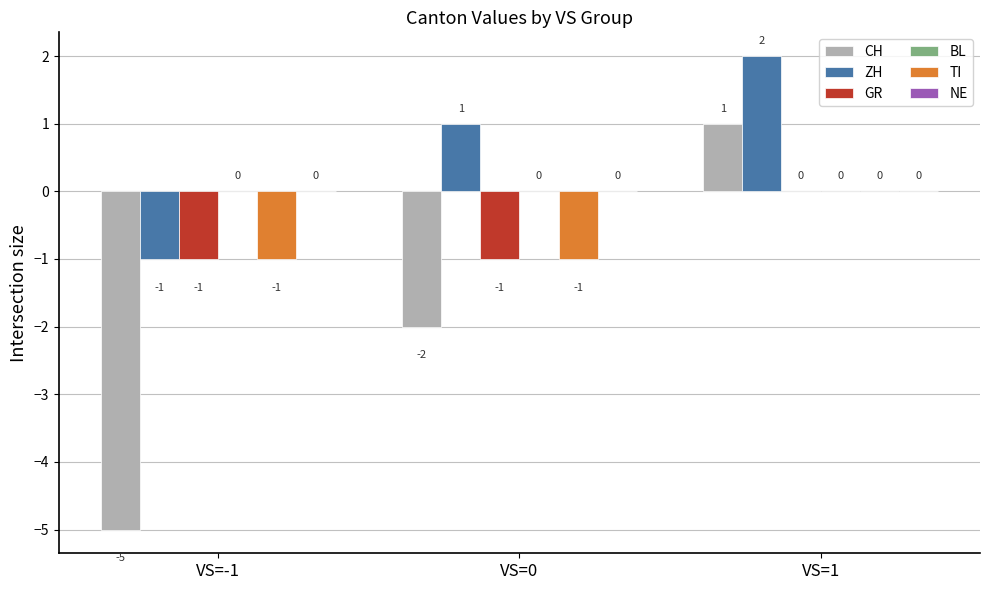

Which series has the largest total across all categories?

ZH